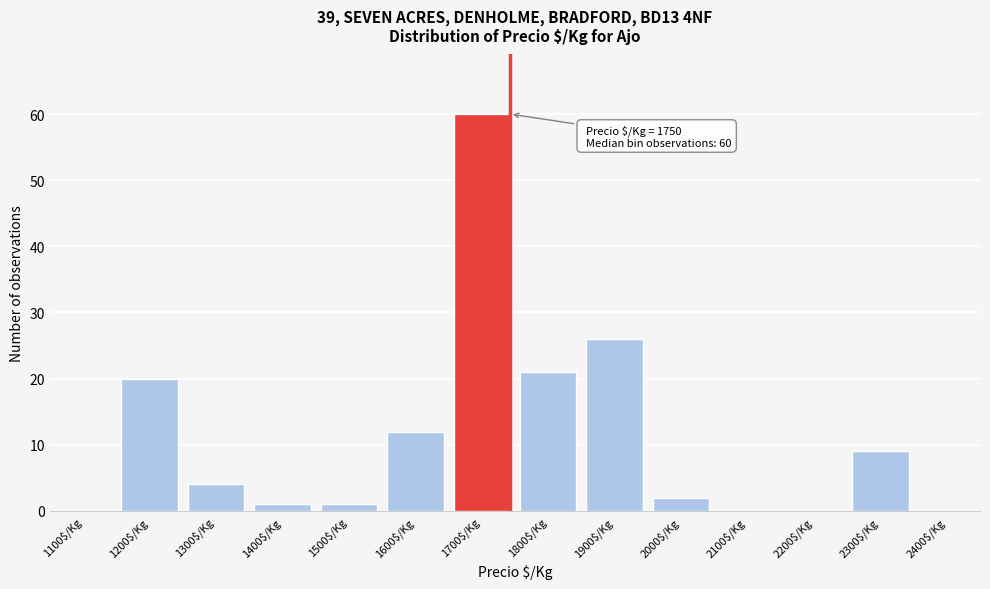

At which category does the chart reach its peak across all series?

1700$/Kg